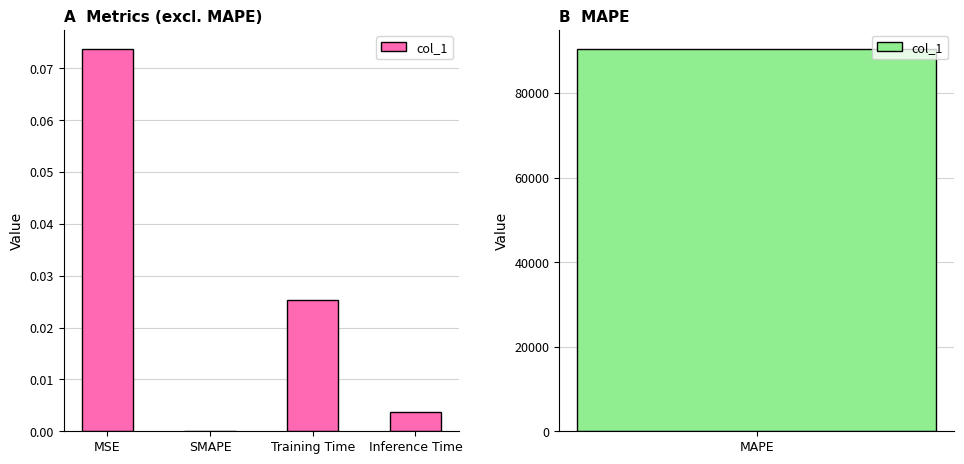

Rank the categories by value from lowest to highest.

SMAPE, Inference Time, Training Time, MSE